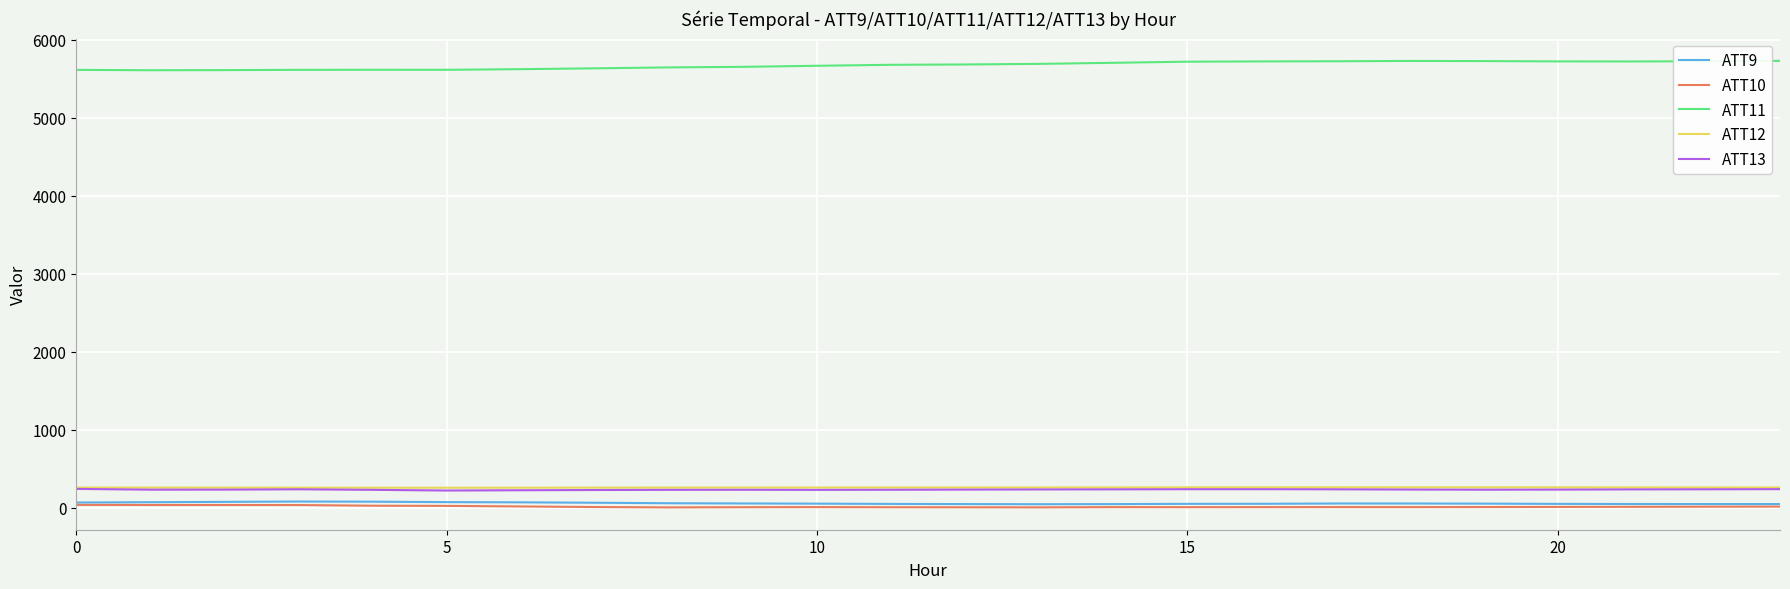

Which series has the largest total across all categories?

ATT11